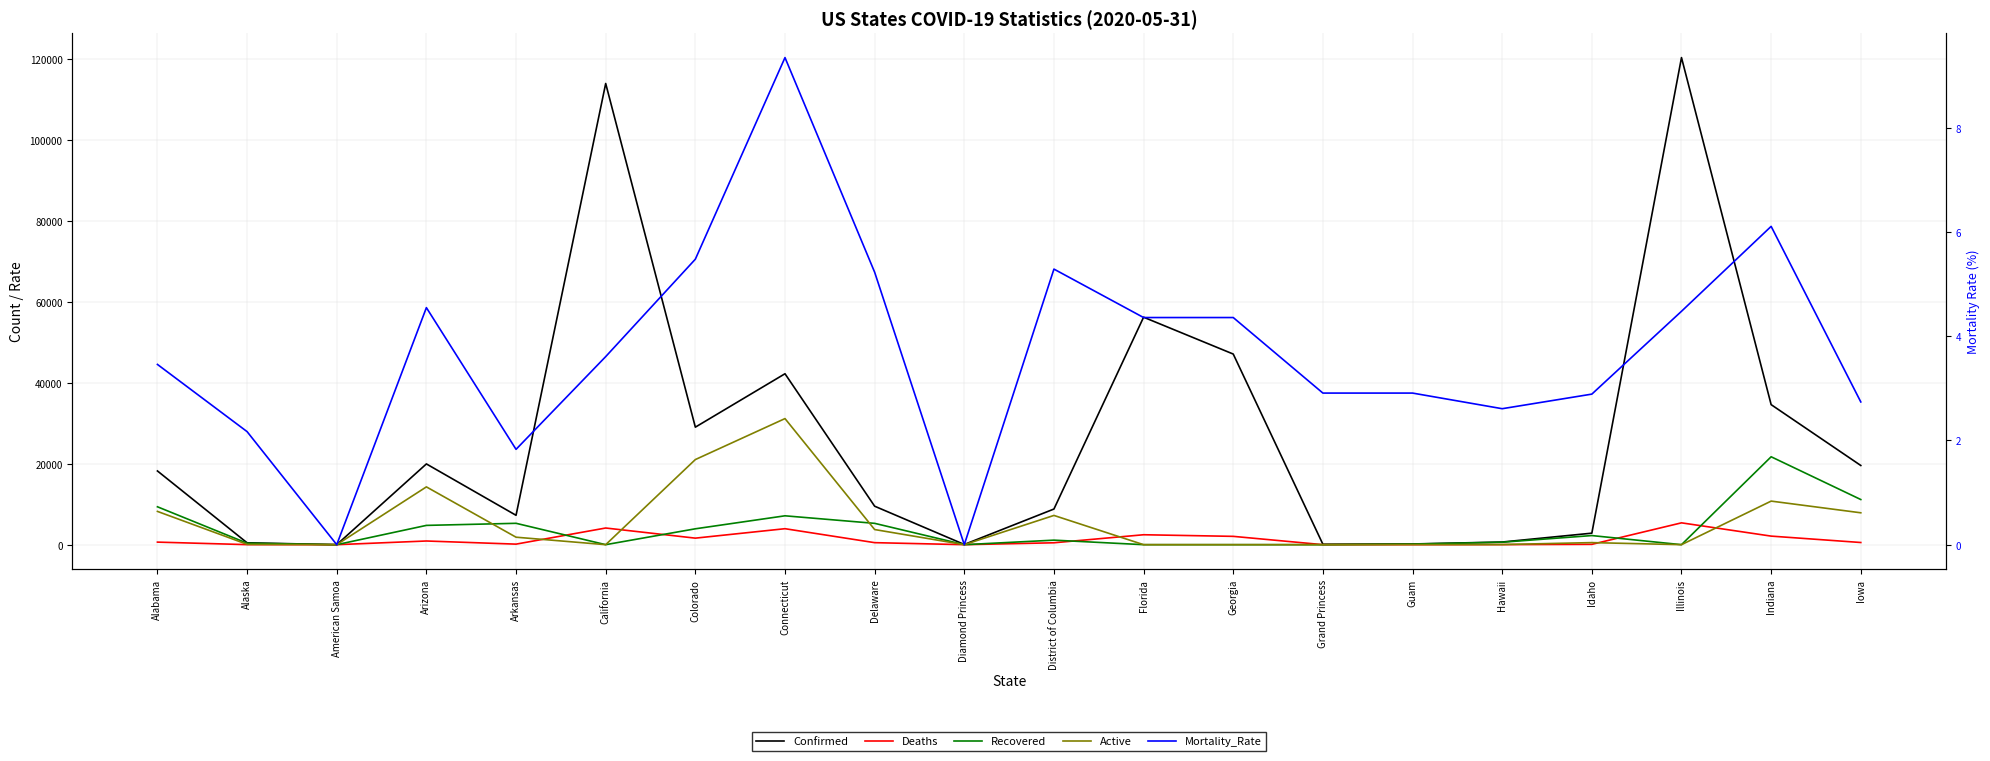

Which label corresponds to the smallest value in the chart?

American Samoa